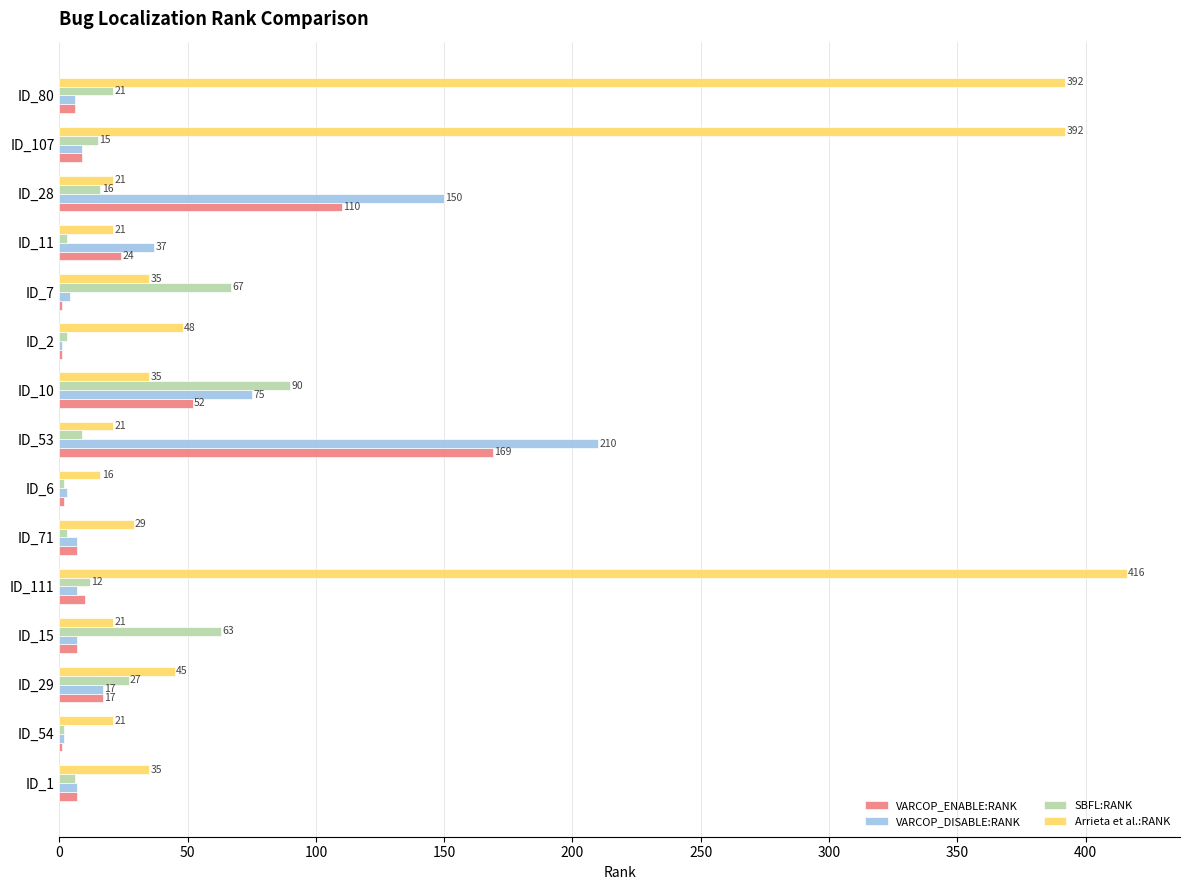

What is the total value across all series at ID_15?

98